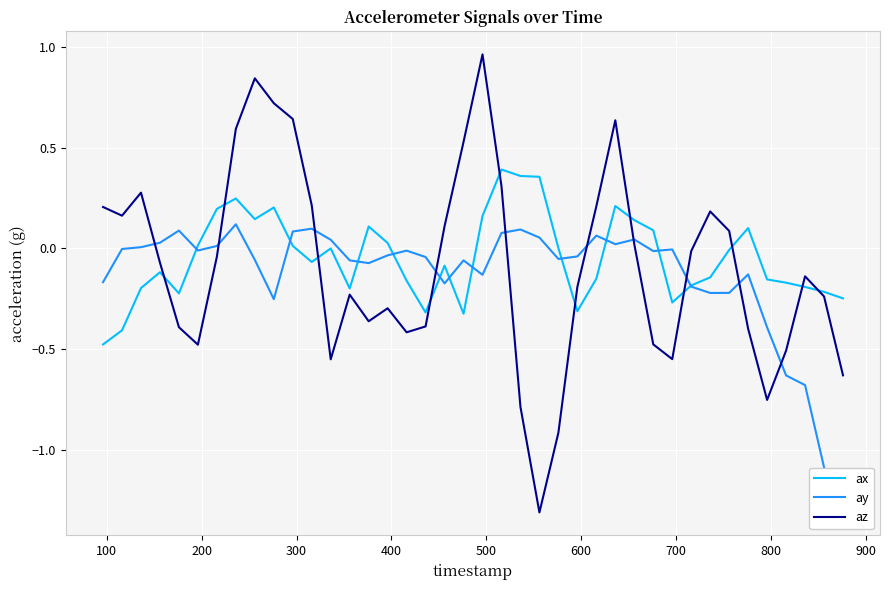

Reading left to right, transcribe all the data shown in this chart.

ax: -0.5	-0.4	-0.2	-0.1	-0.2	0.0	0.2	0.2	0.1	0.2	0.0	-0.1	-0.0	-0.2	0.1	0.0	-0.2	-0.3	-0.1	-0.3	0.2	0.4	0.4	0.4	0.0	-0.3	-0.2	0.2	0.1	0.1	-0.3	-0.2	-0.1	-0.0	0.1	-0.2	-0.2	-0.2	-0.2	-0.2
ay: -0.2	-0.0	0.0	0.0	0.1	-0.0	0.0	0.1	-0.1	-0.3	0.1	0.1	0.0	-0.1	-0.1	-0.0	-0.0	-0.0	-0.2	-0.1	-0.1	0.1	0.1	0.1	-0.1	-0.0	0.1	0.0	0.0	-0.0	-0.0	-0.2	-0.2	-0.2	-0.1	-0.4	-0.6	-0.7	-1.1	-1.3
az: 0.2	0.2	0.3	-0.1	-0.4	-0.5	-0.0	0.6	0.8	0.7	0.6	0.2	-0.6	-0.2	-0.4	-0.3	-0.4	-0.4	0.1	0.5	1.0	0.3	-0.8	-1.3	-0.9	-0.2	0.2	0.6	0.0	-0.5	-0.6	-0.0	0.2	0.1	-0.4	-0.8	-0.5	-0.1	-0.2	-0.6